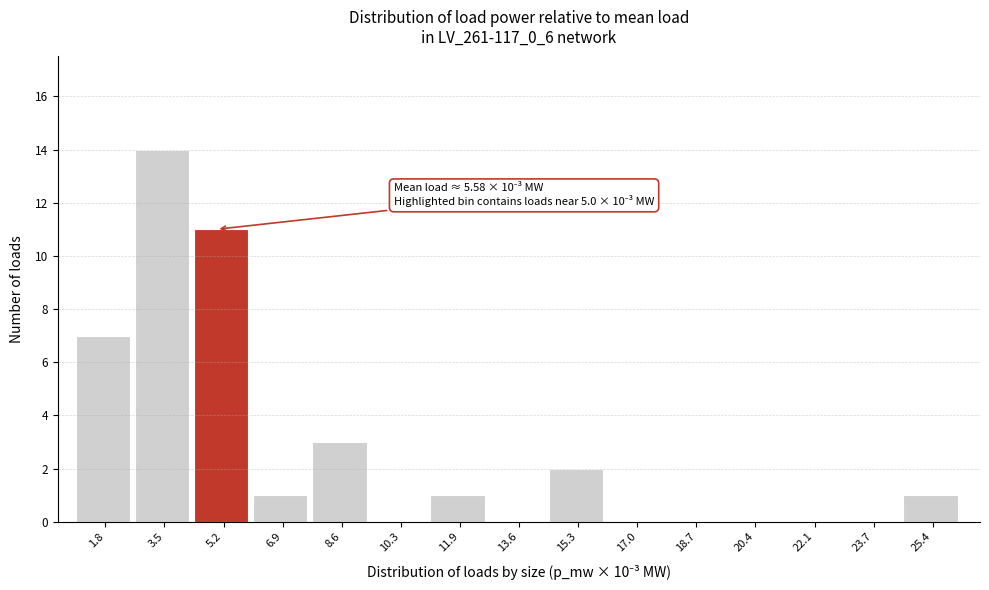

Which range on the x-axis has the tallest bar?

2.6 to 4.4